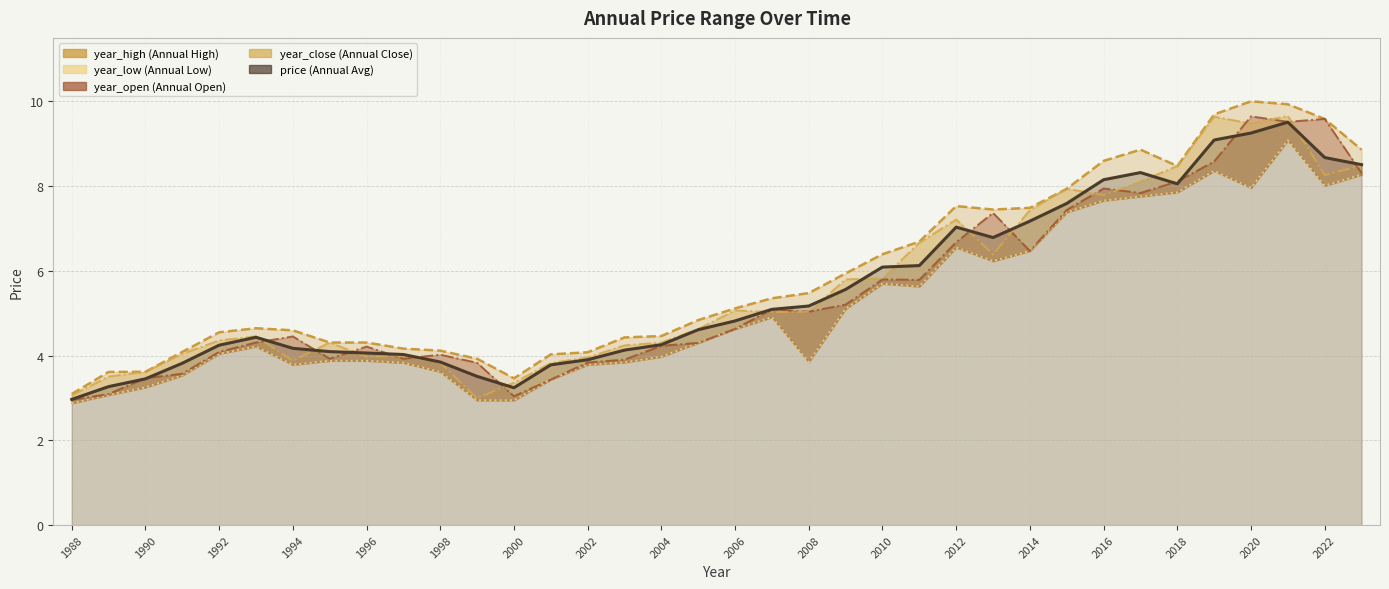

Reading left to right, list all the values displayed in this chart.

year_high: 3.1	3.6	3.6	4.1	4.6	4.6	4.6	4.3	4.3	4.2	4.1	3.9	3.5	4.0	4.1	4.4	4.5	4.8	5.1	5.4	5.5	5.9	6.4	6.7	7.5	7.4	7.5	7.9	8.6	8.9	8.5	9.7	10.0	9.9	9.6	8.9
year_open: 3.0	3.1	3.5	3.6	4.1	4.3	4.5	3.9	4.2	3.9	4.0	3.8	3.0	3.4	3.8	3.9	4.2	4.3	4.6	5.1	5.0	5.2	5.8	5.8	6.7	7.4	6.5	7.4	7.9	7.8	8.1	8.6	9.6	9.5	9.6	8.3
price: 3.0	3.3	3.5	3.8	4.2	4.4	4.2	4.1	4.1	4.0	3.8	3.5	3.2	3.8	3.9	4.1	4.3	4.6	4.8	5.1	5.2	5.6	6.1	6.1	7.0	6.8	7.2	7.6	8.2	8.3	8.1	9.1	9.3	9.5	8.7	8.5
year_close: 3.1	3.5	3.6	4.0	4.4	4.5	3.9	4.3	4.0	4.0	3.8	3.0	3.4	3.8	4.0	4.2	4.3	4.6	5.1	5.0	5.0	5.8	5.8	6.7	7.2	6.4	7.4	7.9	7.8	8.1	8.5	9.6	9.5	9.7	8.3	8.5
year_low: 2.9	3.1	3.2	3.5	4.0	4.2	3.8	3.9	3.9	3.8	3.6	2.9	2.9	3.4	3.8	3.8	4.0	4.3	4.6	4.9	3.8	5.1	5.7	5.6	6.6	6.2	6.5	7.4	7.7	7.8	7.9	8.4	8.0	9.1	8.0	8.3